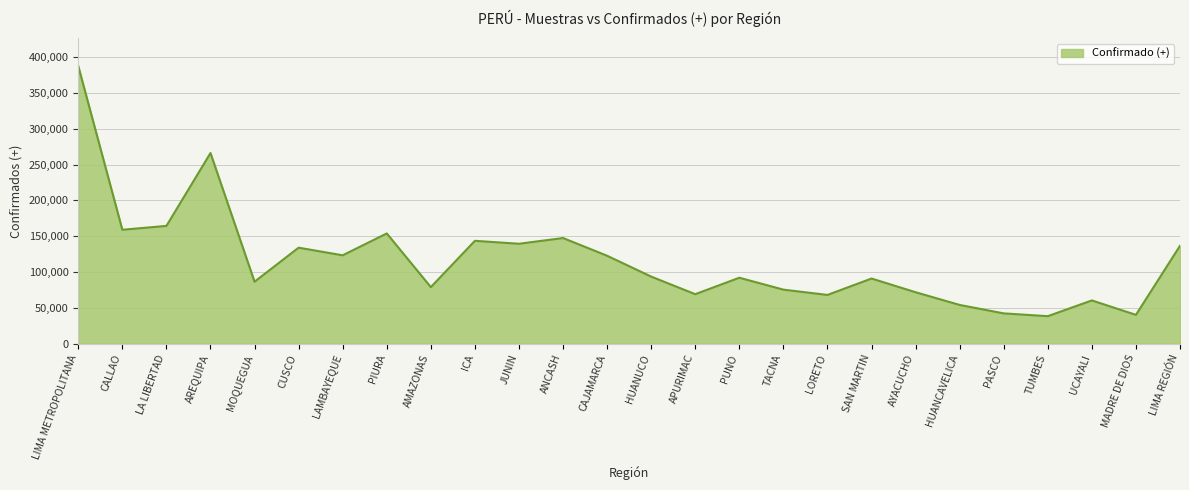

Is it true that the value at MOQUEGUA is 86595?

True